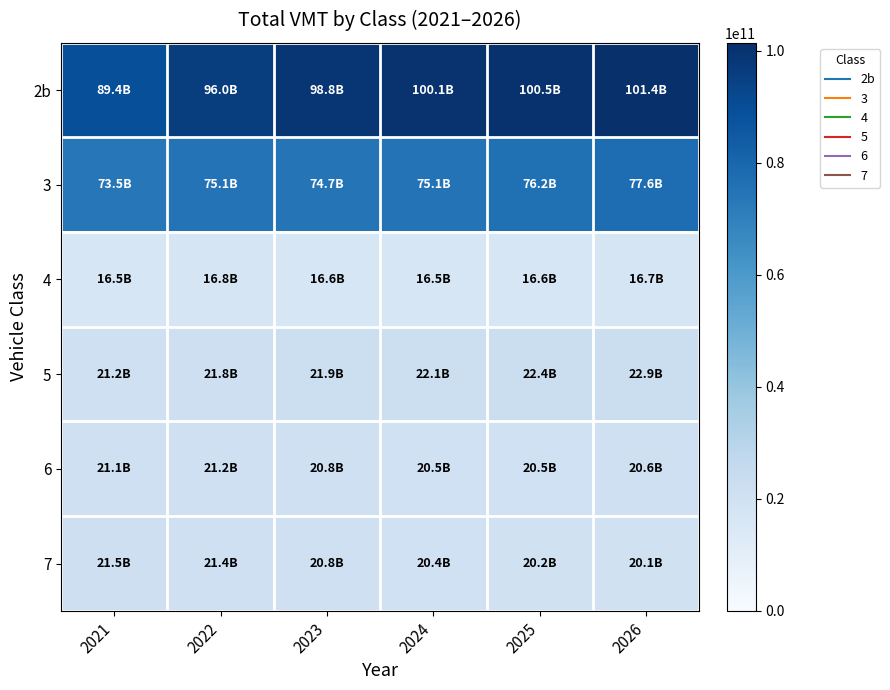

Which label corresponds to the largest value in the chart?

2026